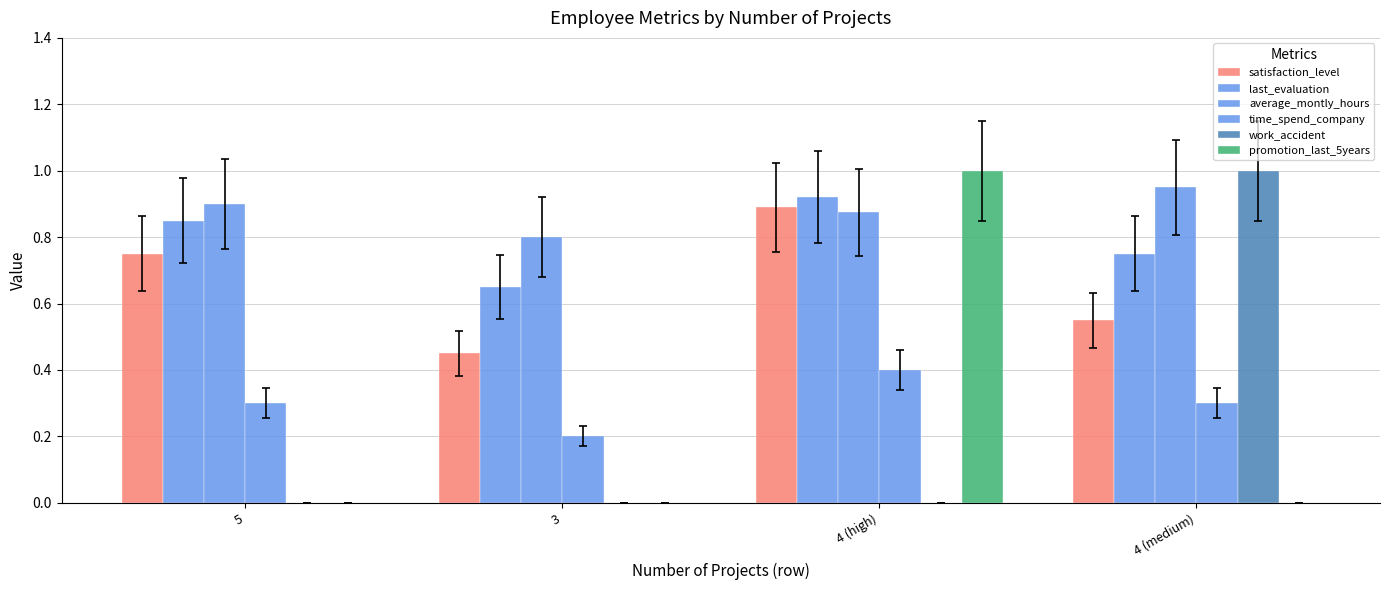

How many groups of bars are there?

4